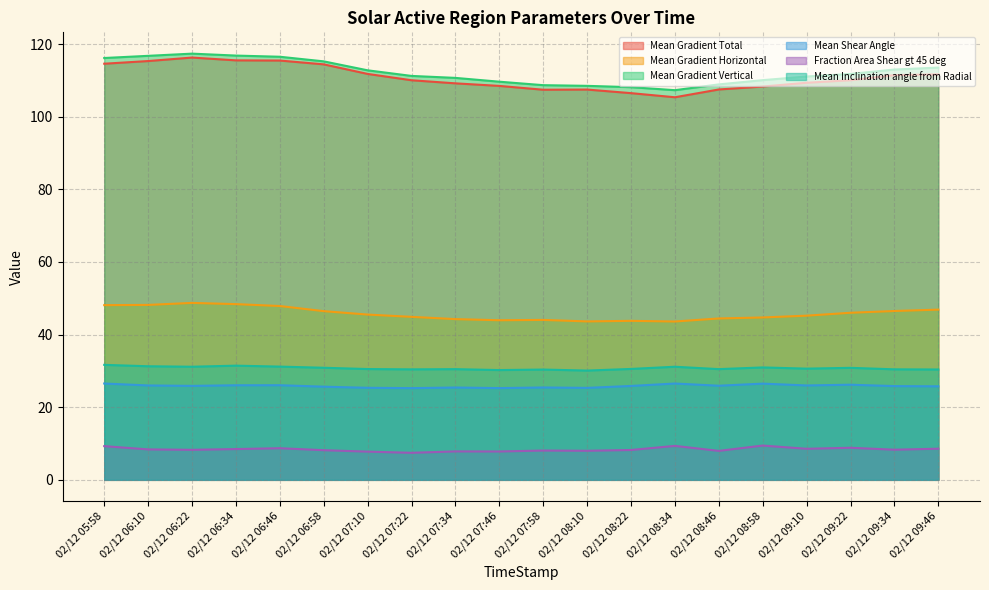

What are all the series names shown in the legend?

Mean Gradient Total, Mean Gradient Horizontal, Mean Gradient Vertical, Mean Shear Angle, Fraction Area Shear gt 45 deg, Mean Inclination angle from Radial